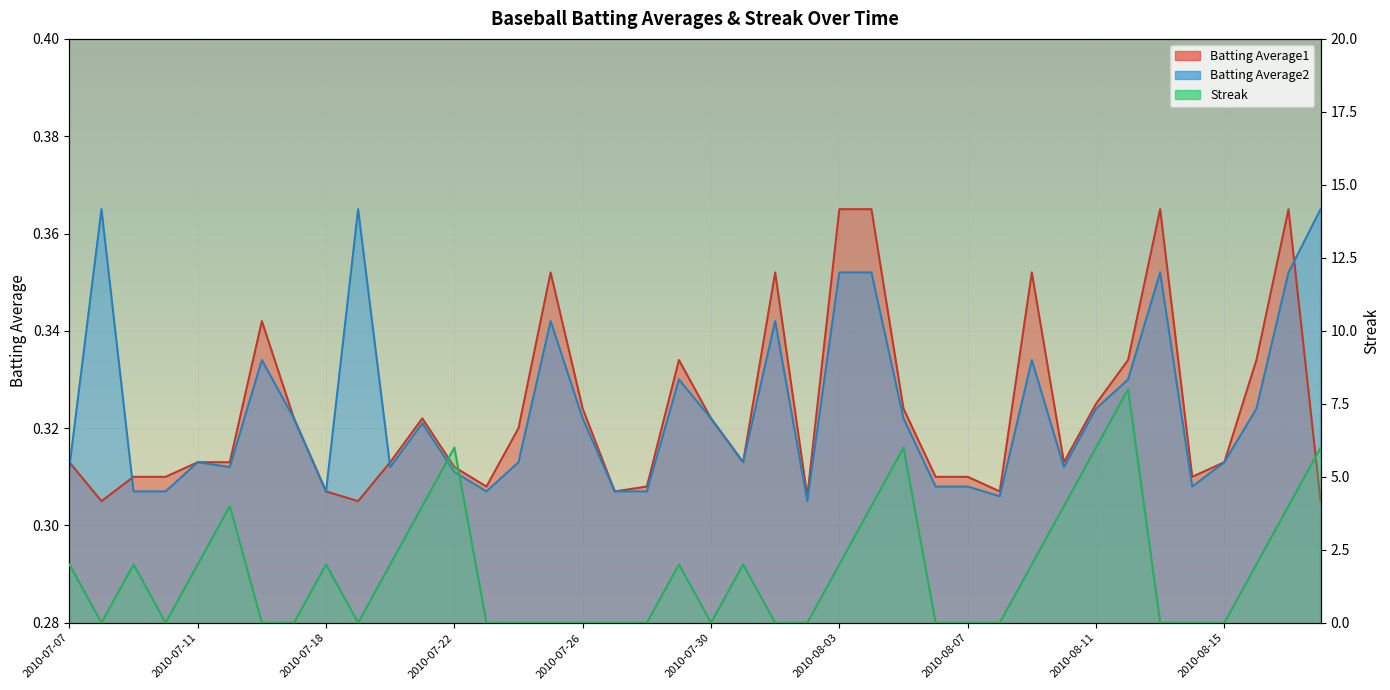

Which series changed the most between 2010-07-08 and 2010-07-31?

Streak